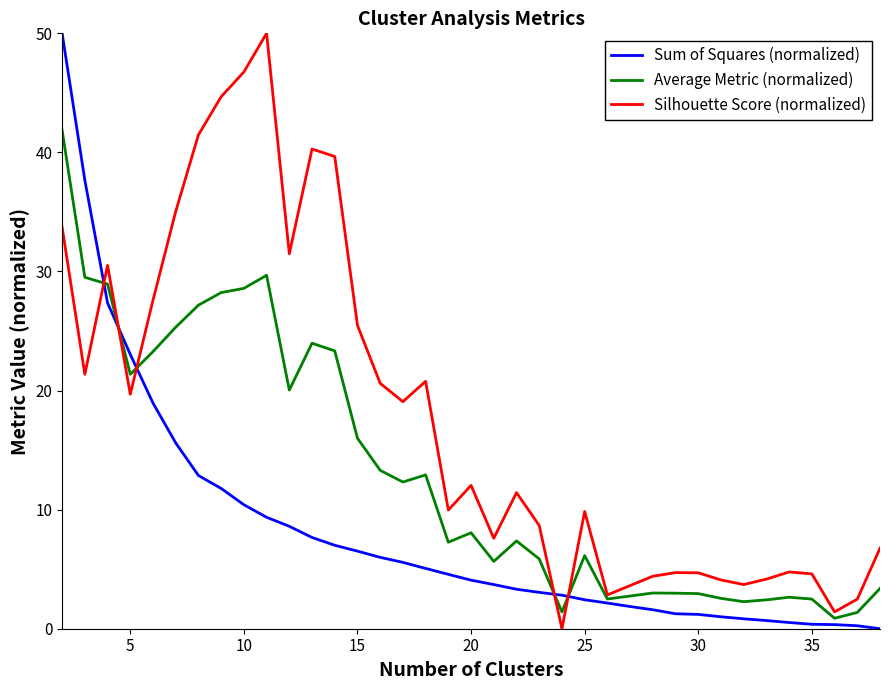

List the series in order of their overall mean, lowest first.

Sum of Squares (normalized), Average Metric (normalized), Silhouette Score (normalized)